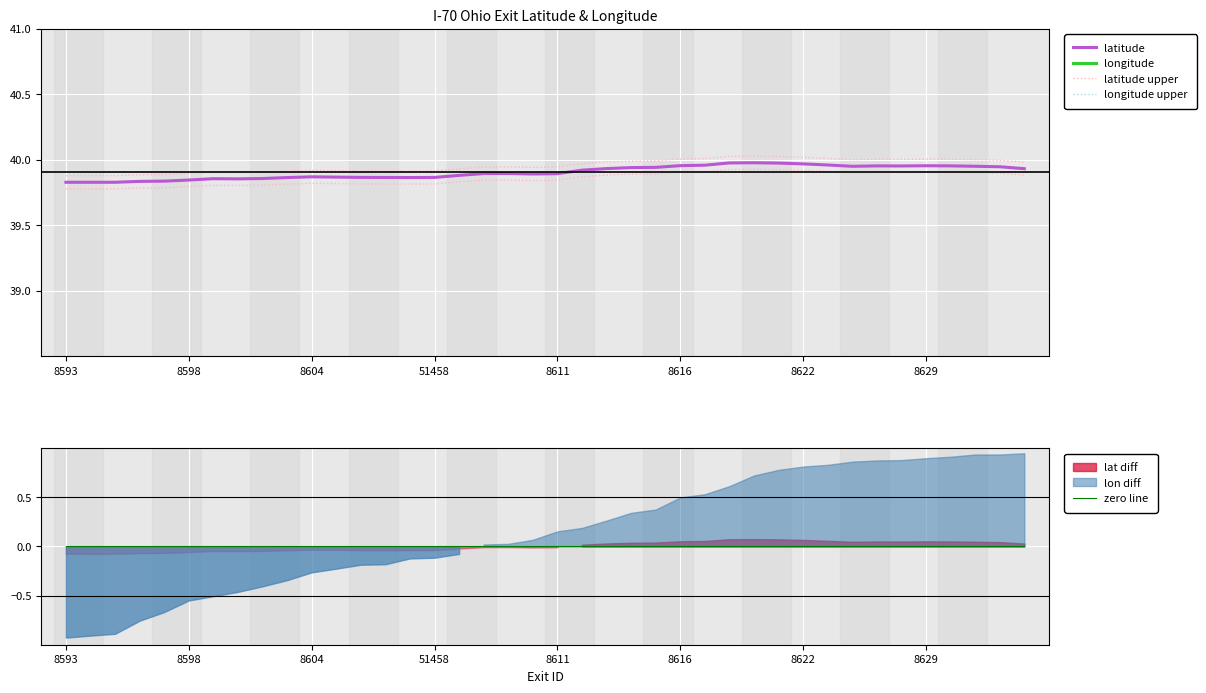

True or false: zero line and longitude upper intersect in this chart.

False